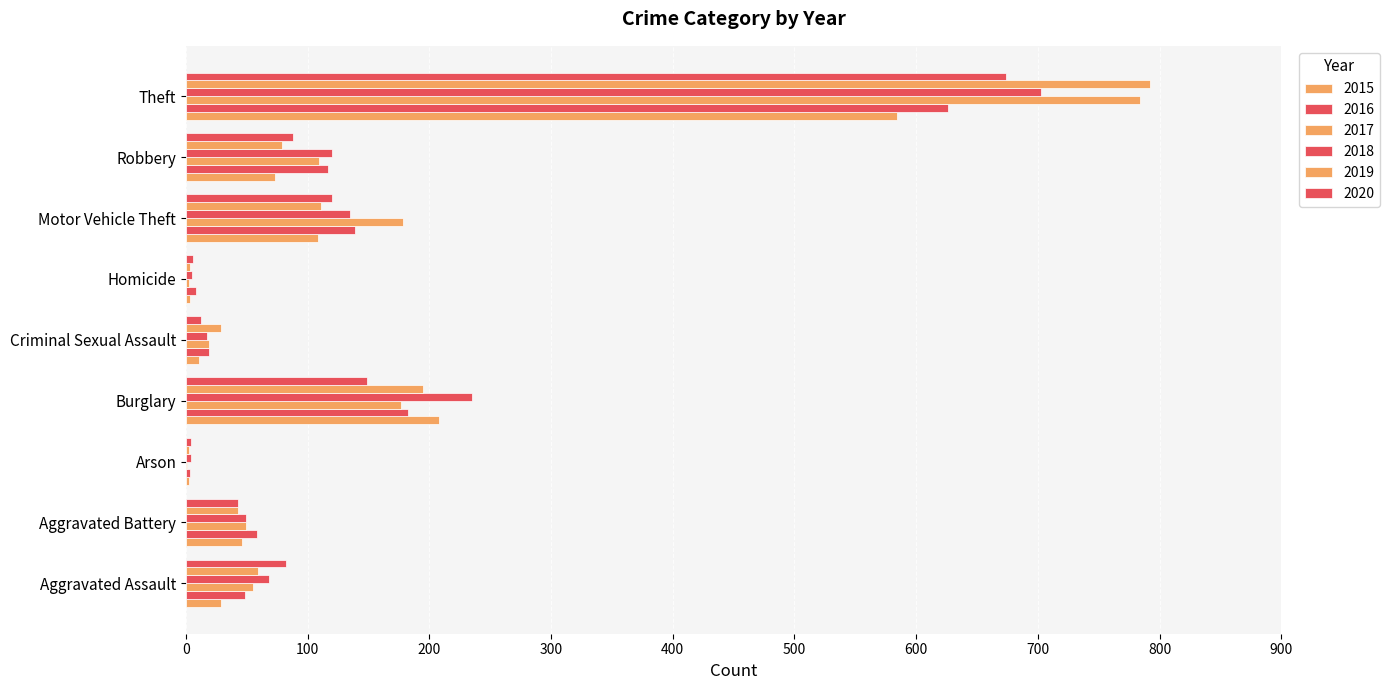

How many data points does each series have?

9